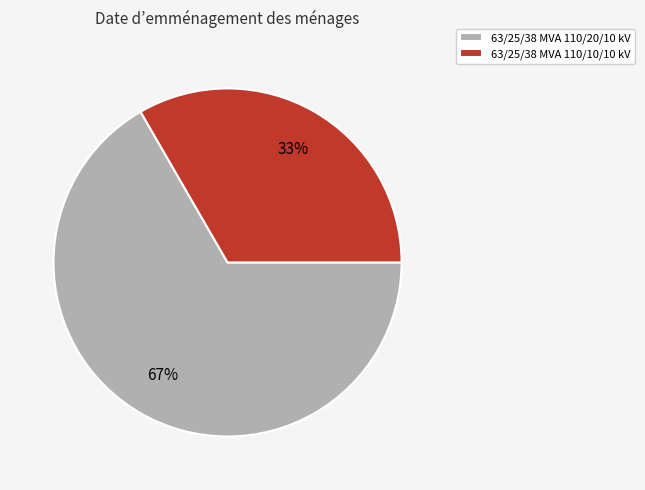

What is the ratio of the value at 63/25/38 MVA 110/20/10 kV to the value at 63/25/38 MVA 110/10/10 kV?

2.0